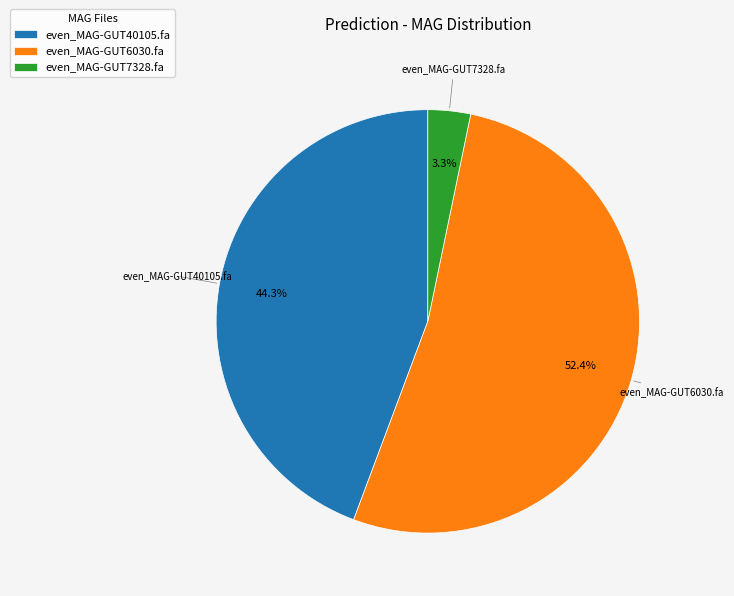

The even_MAG-GUT7328.fa slice represents 12% of the pie. True or false?

False